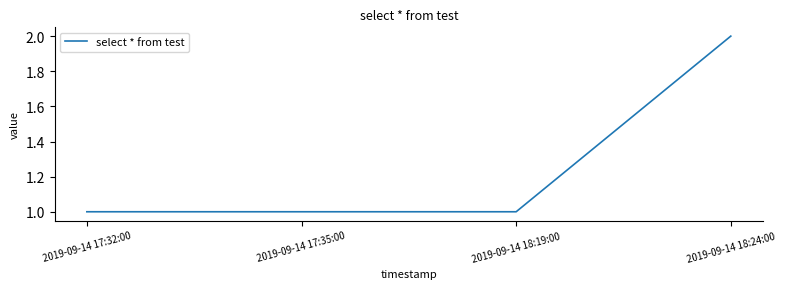

Is it true that the value at 2019-09-14 18:24:00 is 2?

True